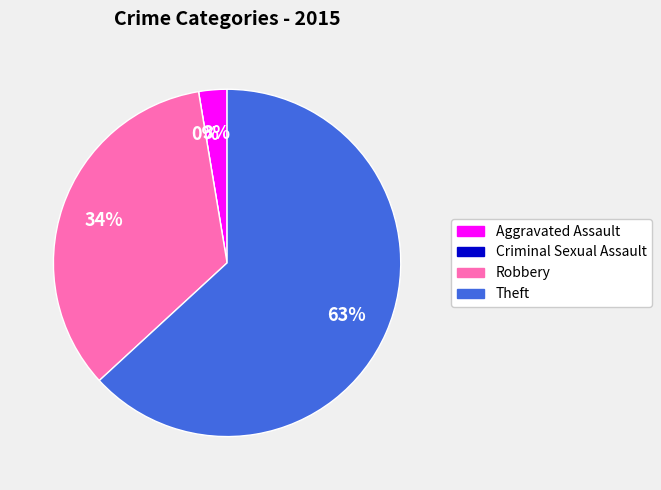

Rank the categories by value from lowest to highest.

Criminal Sexual Assault, Aggravated Assault, Robbery, Theft